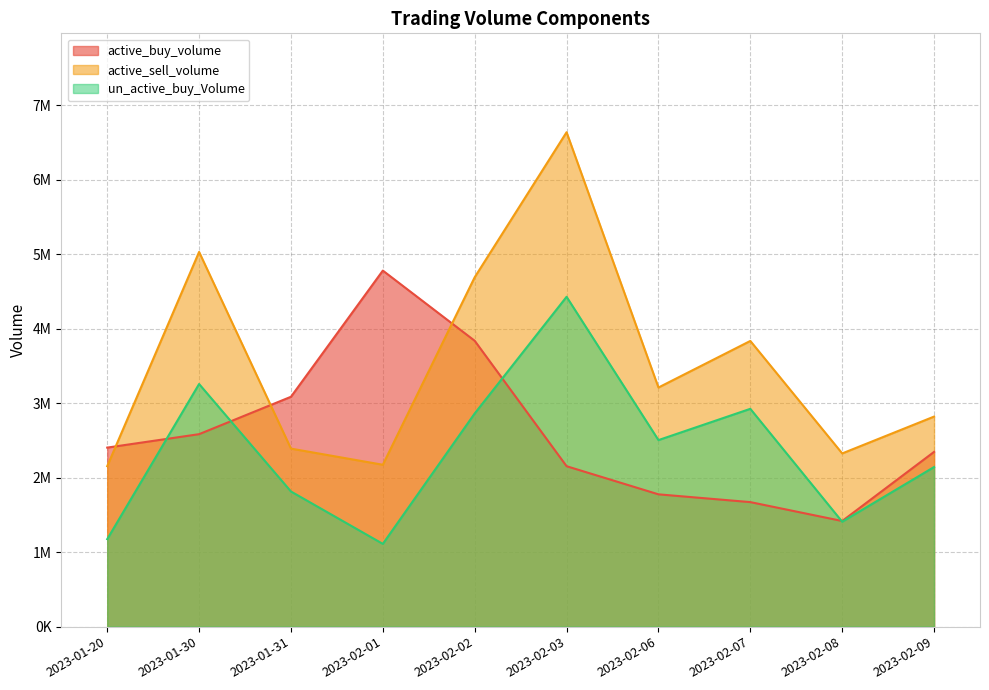

Is the value of active_buy_volume at 2023-02-01 greater than the value of active_sell_volume at 2023-02-07?

Yes